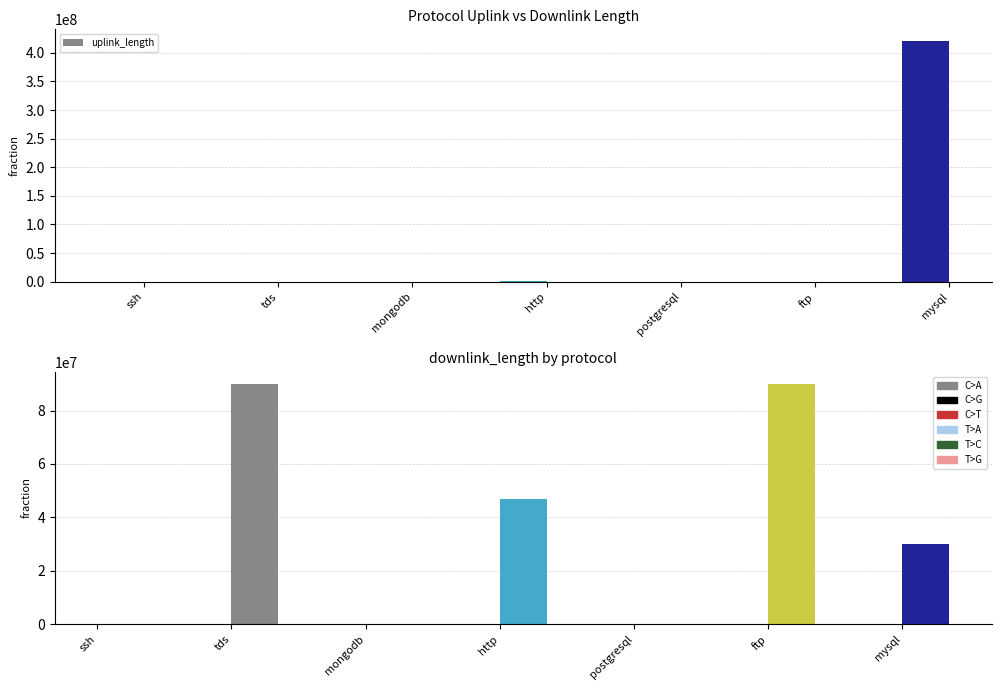

Reading left to right, what are all the values shown in this chart?

uplink_length: 2521	5884	3785	559031	4906	6327	420014996
downlink_length: 3856	90000413	1687	46759246	8563	90016989	30015869